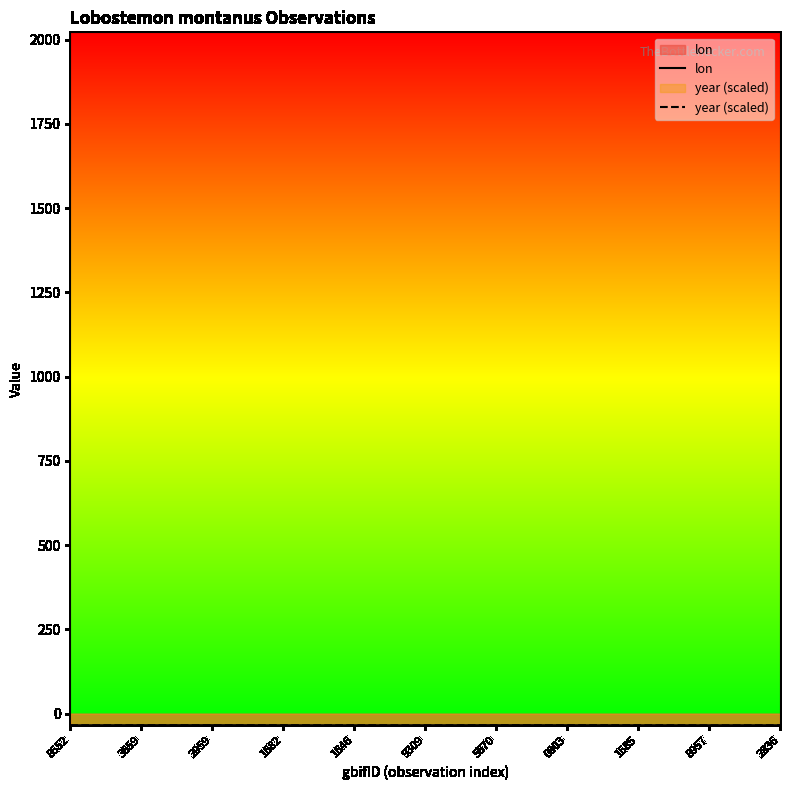

Reading right to left, transcribe all the data shown in this chart.

lon: 2836=-34.4	8957=-34.3	1585=-34.3	0803=-34.2	5670=-34.1	9309=-34.3	1646=-34.3	1682=-34.3	2959=-34.1	3659=-34.1	8552=-34.4
year (scaled): 2836=-34.1	8957=-34.4	1585=-34.1	0803=-34.1	5670=-34.1	9309=-34.4	1646=-34.1	1682=-34.1	2959=-34.1	3659=-34.1	8552=-34.2